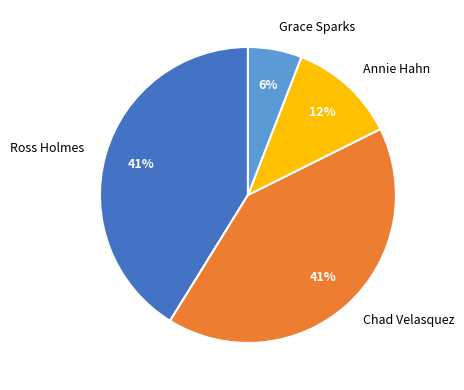

To the nearest percent, what percentage of the pie is Ross Holmes?

41%